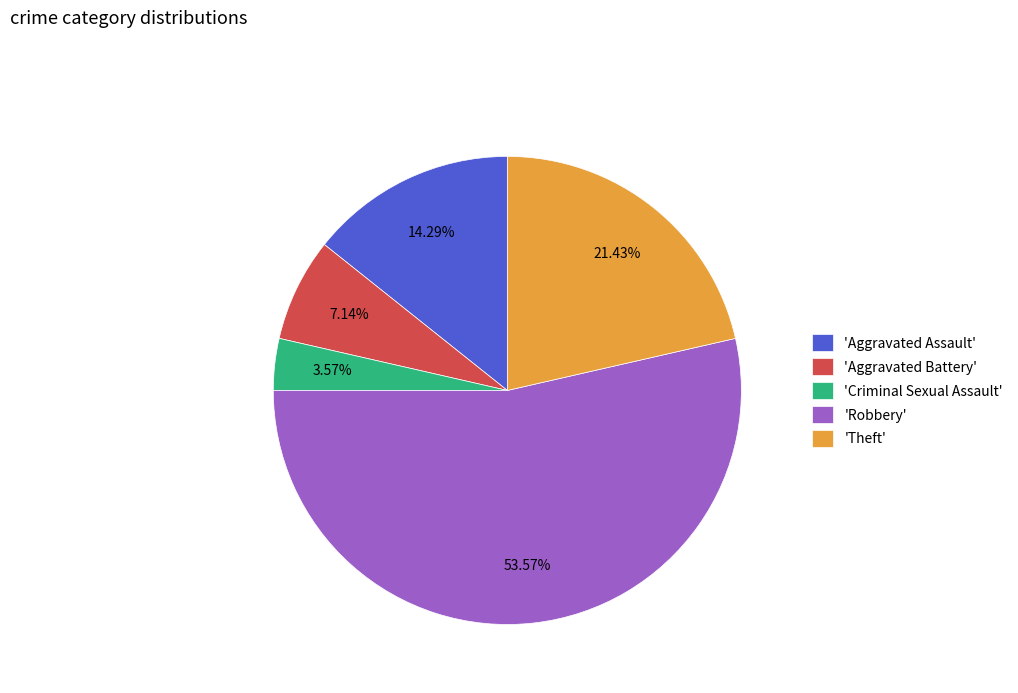

Which slice is the largest?

'Robbery'